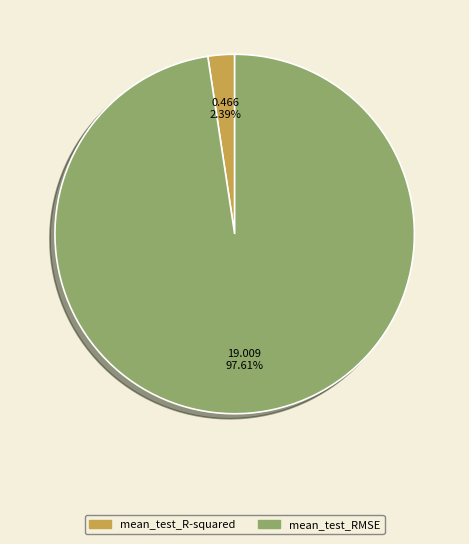

How many slices are in this pie chart?

2